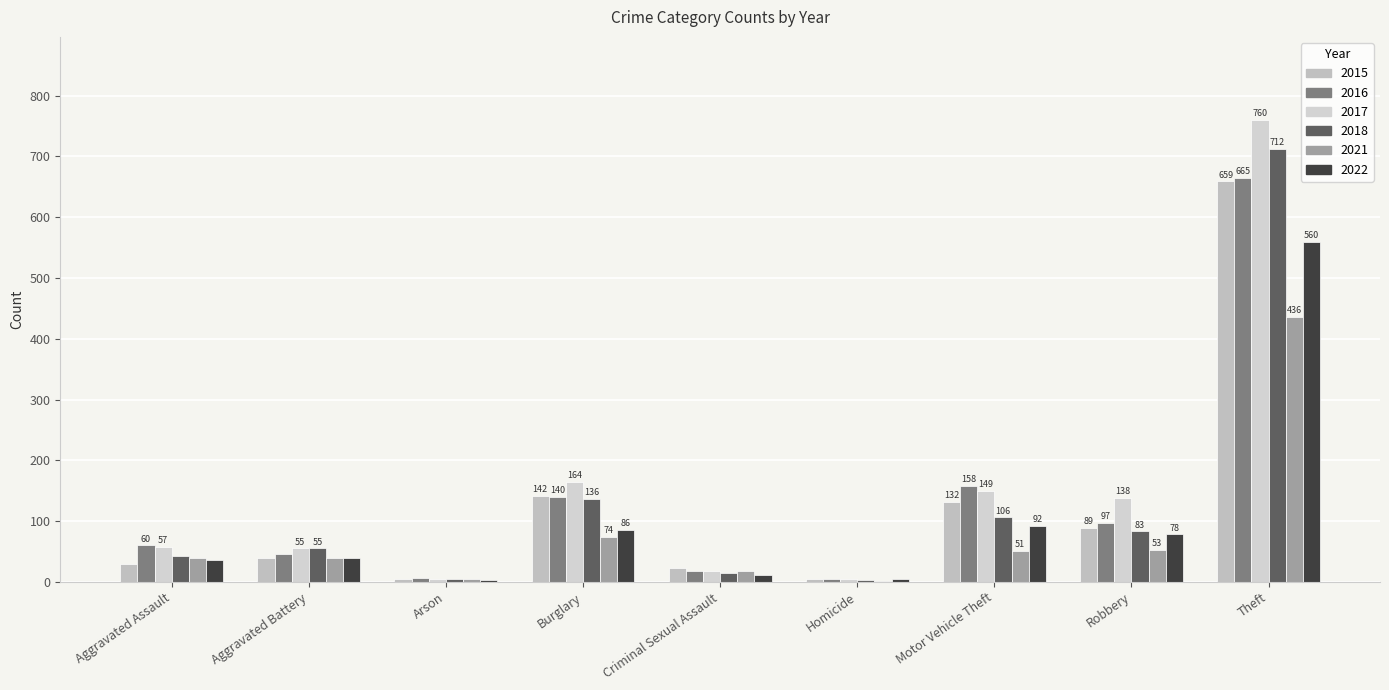

Which has a higher value, Burglary or Aggravated Assault?

Burglary